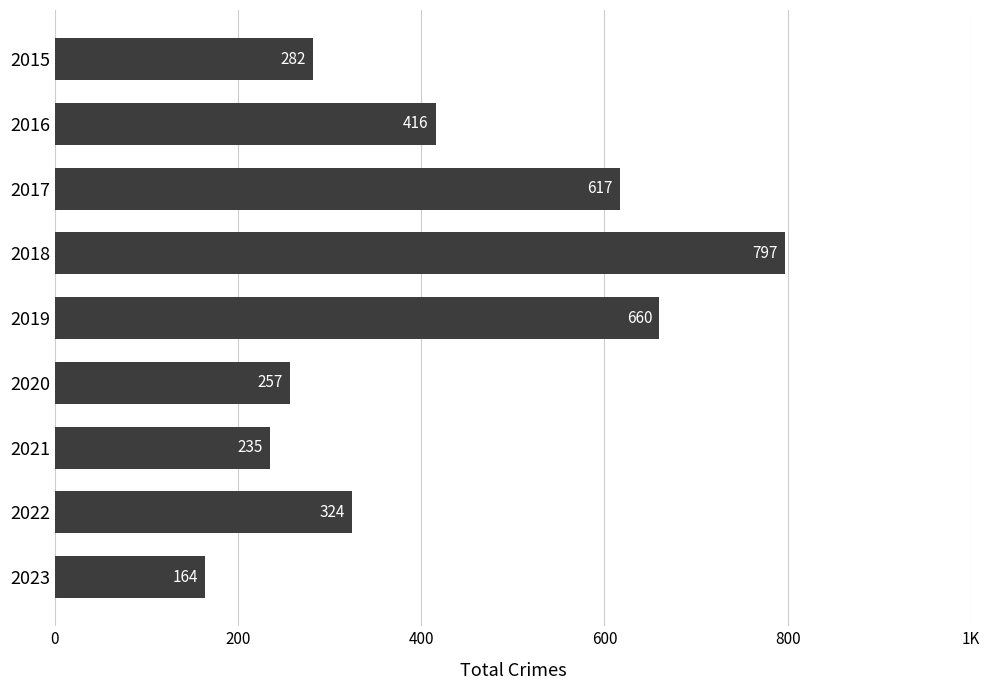

Are the bars horizontal?

Yes